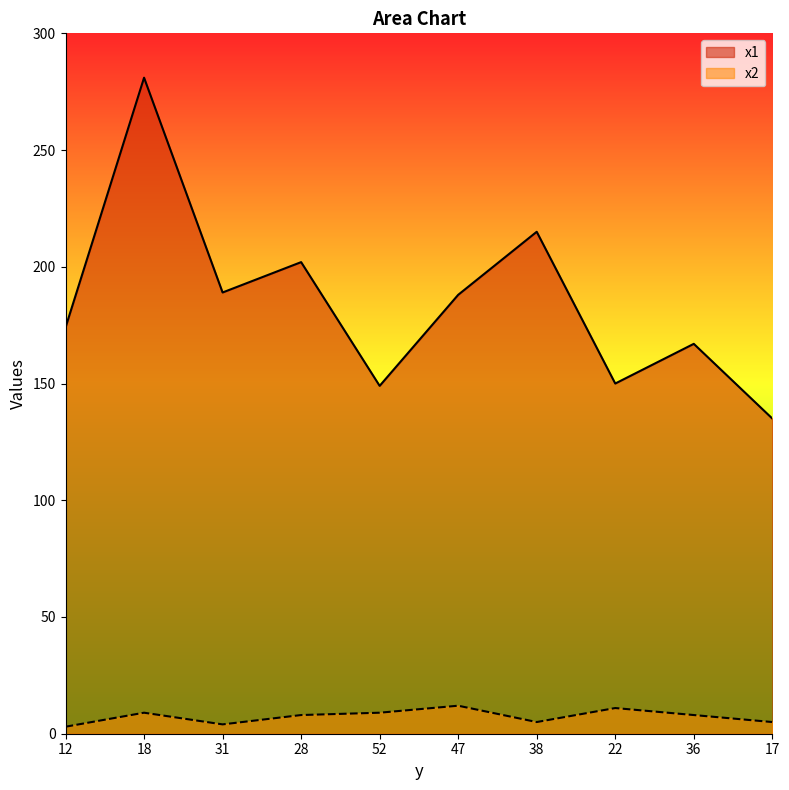

What is the sum of the x2 values at 22 and 28?

19